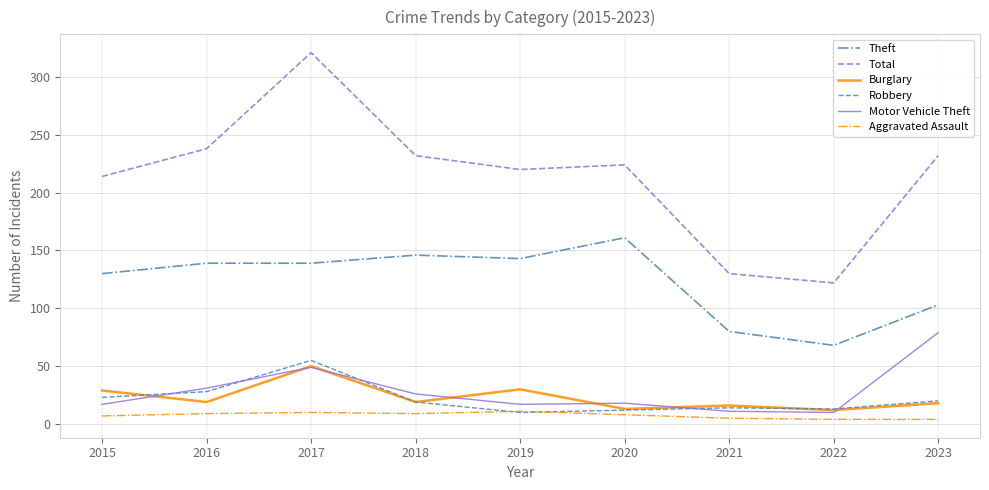

Which label corresponds to the largest value in the chart?

2017